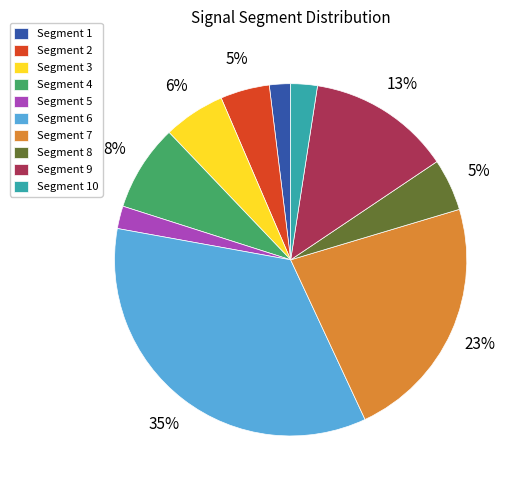

To the nearest percent, what is the difference between the largest and smallest slice percentages?

33%